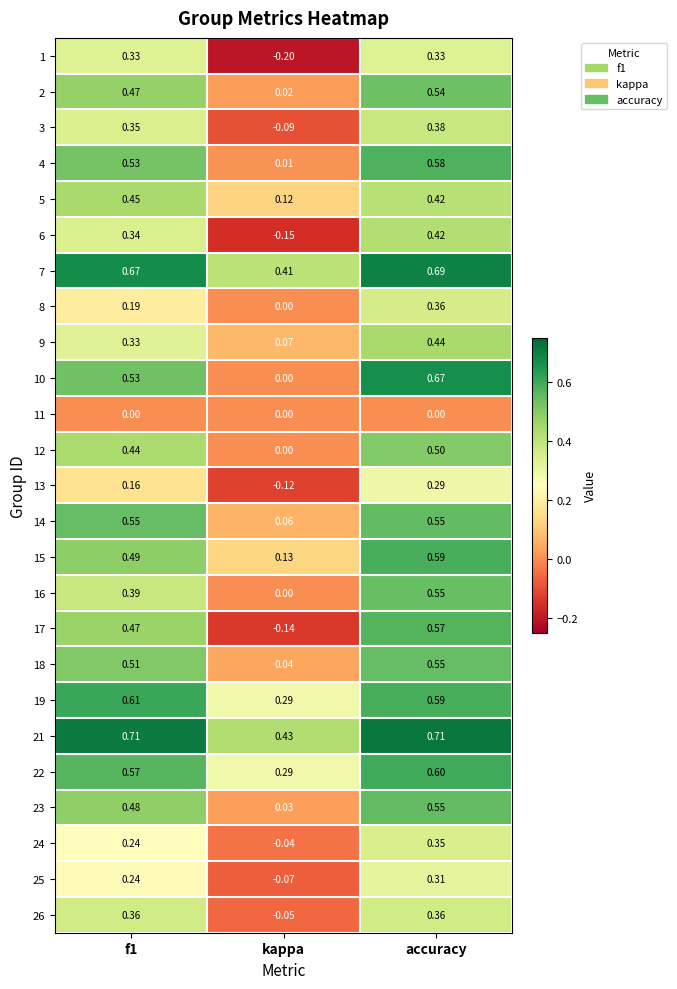

Which series has the largest total across all categories?

21